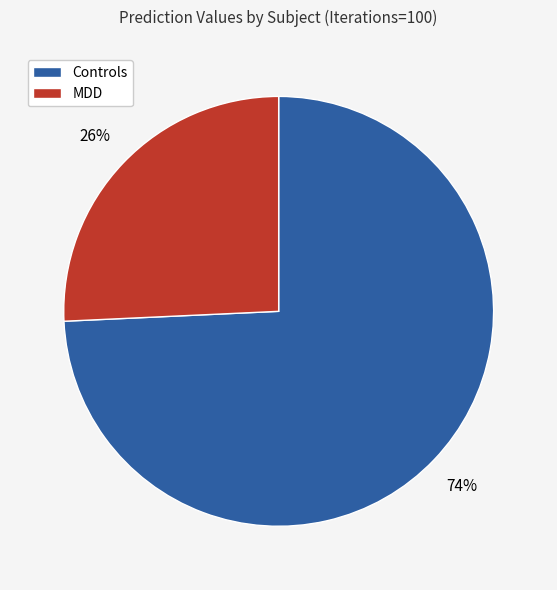

To the nearest percent, what is the average slice percentage?

50%